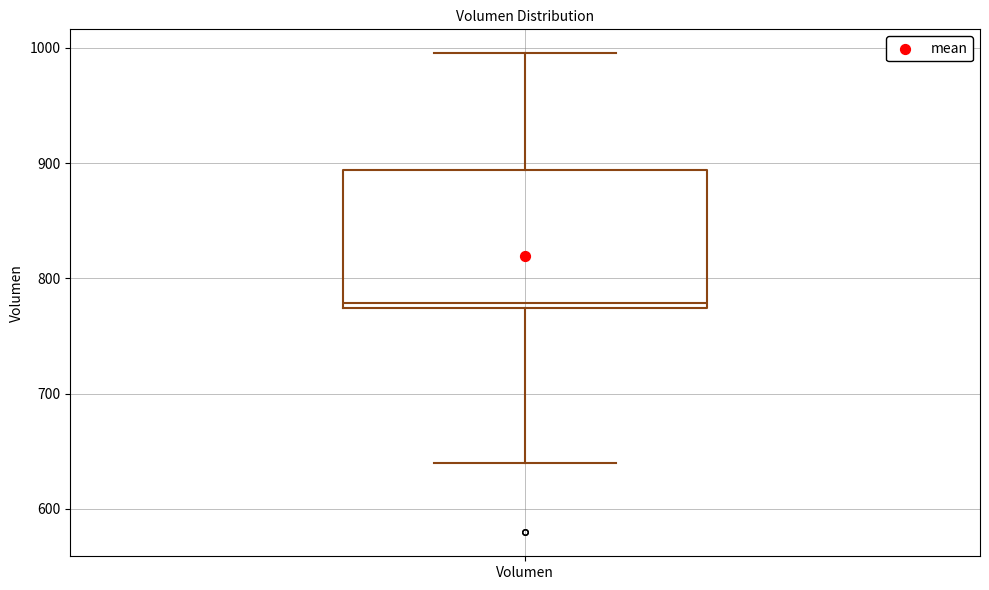

Transcribe this box plot: give where the median line is, the range the box spans, and where the two whiskers end, as read against the y-axis. The values are not printed on the chart, so give them approximately, as read against the axis.

median 780, box 770 to 890, whiskers 640 to 1000